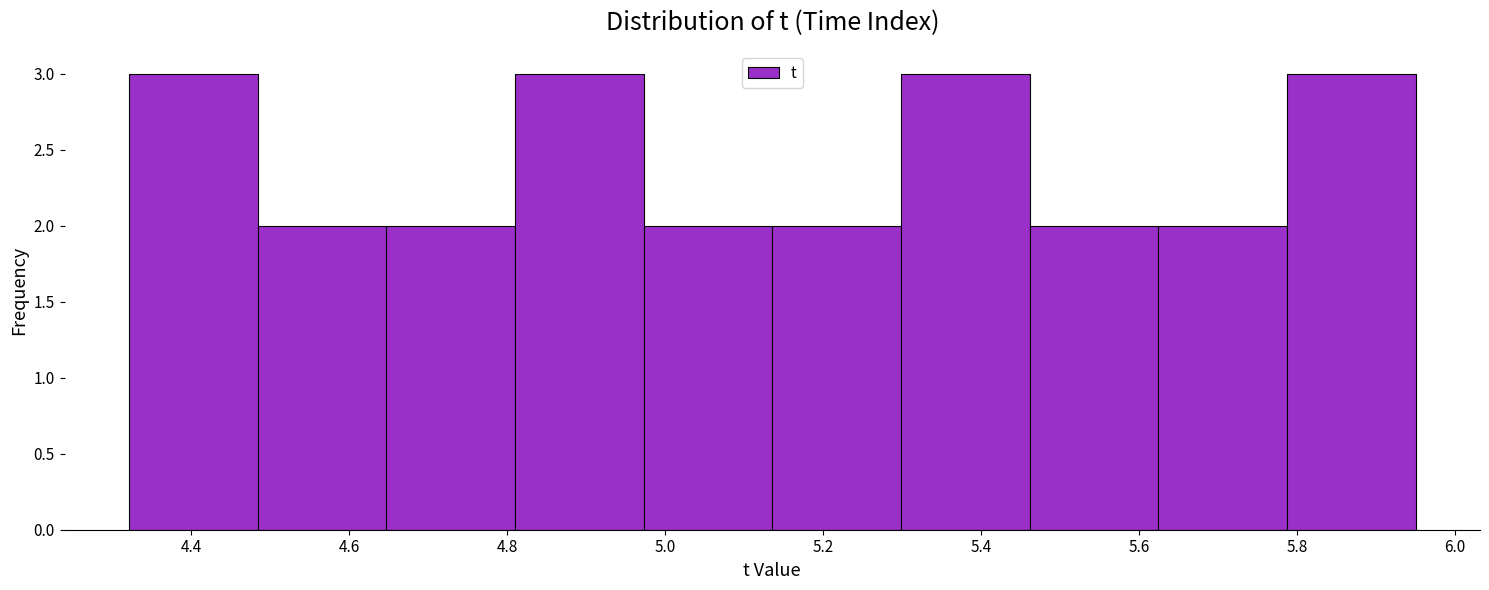

Reading left to right, list every bar in this chart as the range it spans on the x-axis followed by its height. Neither the bar edges nor the heights are printed on the chart, so give them approximately, as read against the axes.

4.32 to 4.48: 3
4.48 to 4.64: 2
4.64 to 4.80: 2
4.80 to 4.98: 3
4.98 to 5.14: 2
5.14 to 5.30: 2
5.30 to 5.46: 3
5.46 to 5.62: 2
5.62 to 5.78: 2
5.78 to 5.96: 3